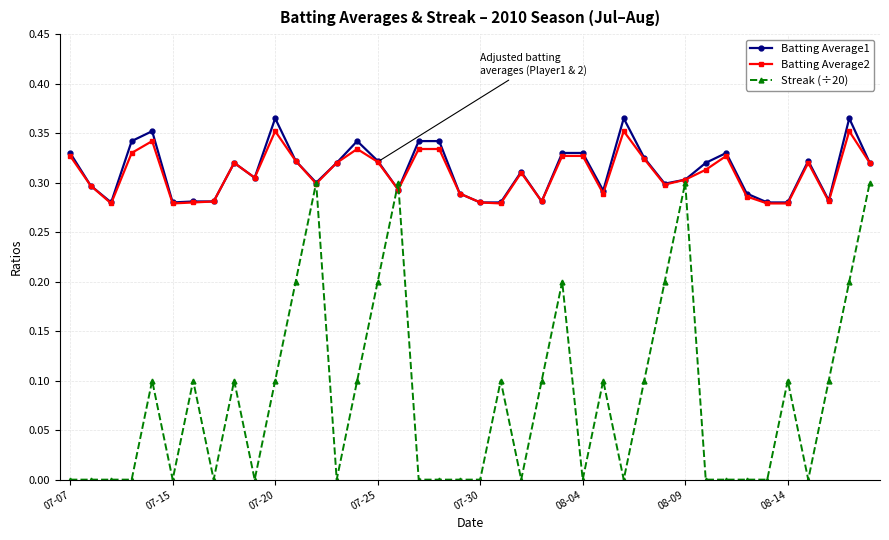

Which series has the widest spread of values?

Streak (÷20)